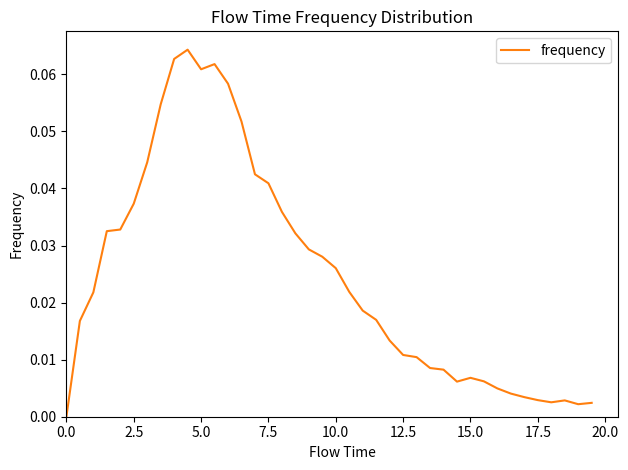

Is this an area chart (filled region under the line)?

No